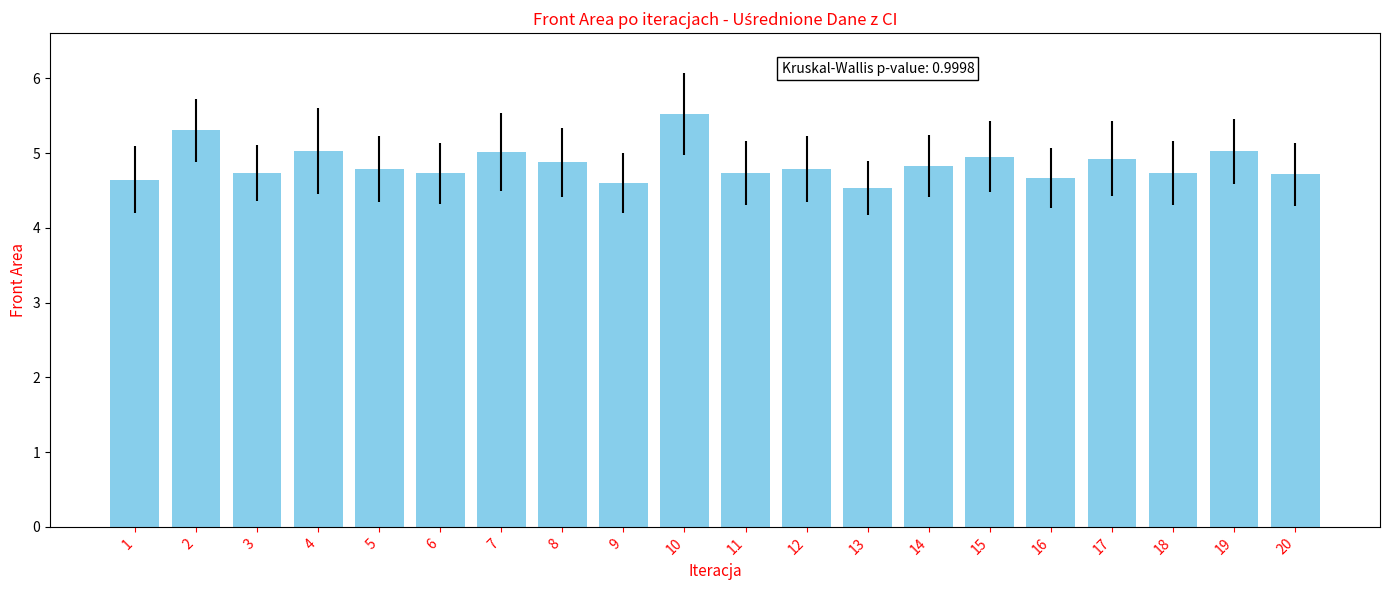

What is the ratio of the value at 12 to the value at 16?

1.0